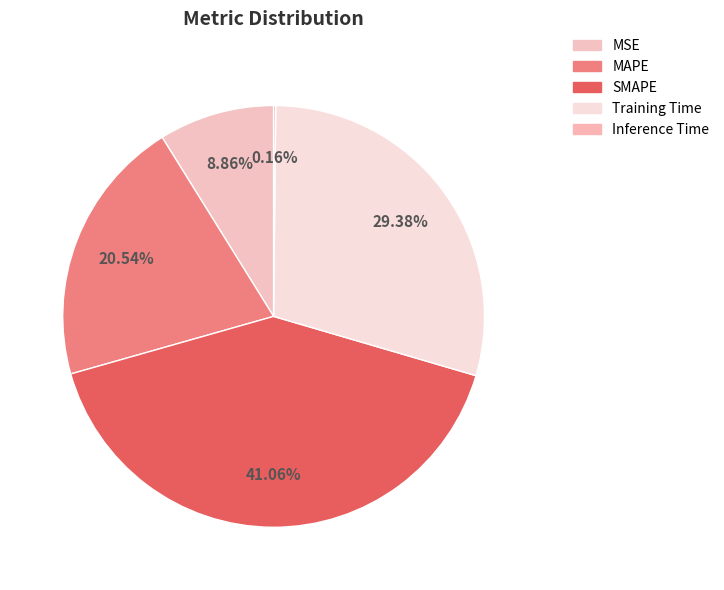

To the nearest percent, what portion does MSE represent?

9%